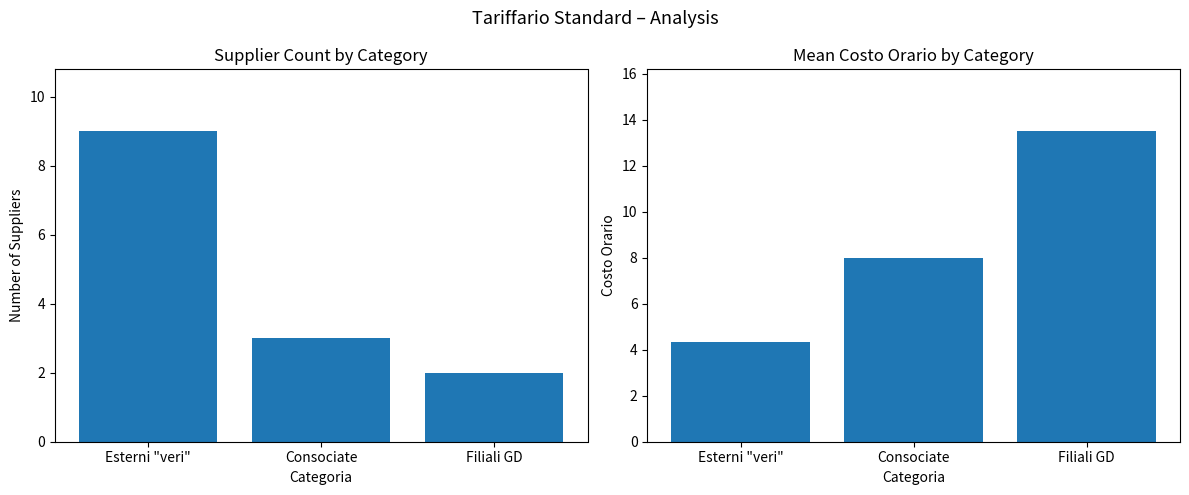

What value does the Count of Suppliers series have at Filiali GD?

2.0